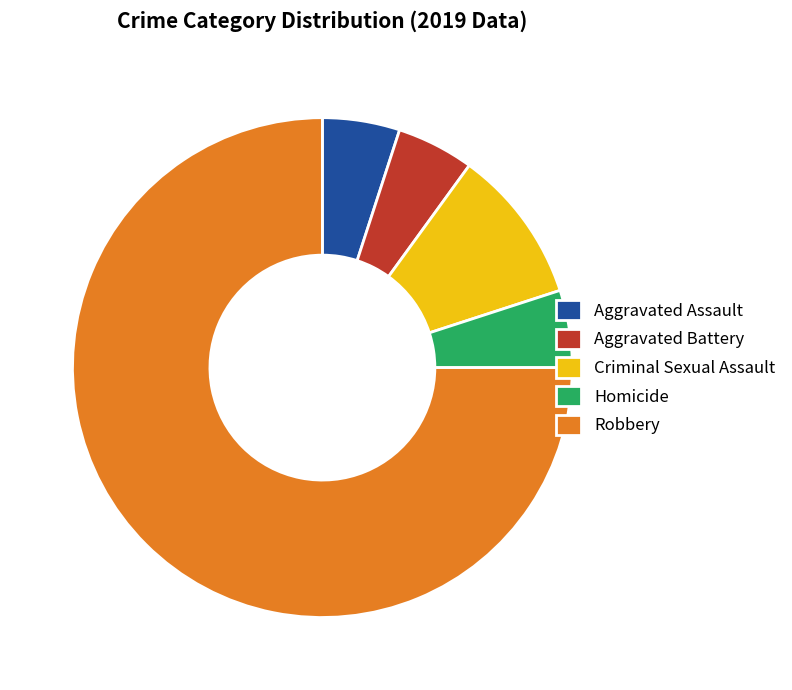

What is the largest slice in the pie chart?

Robbery